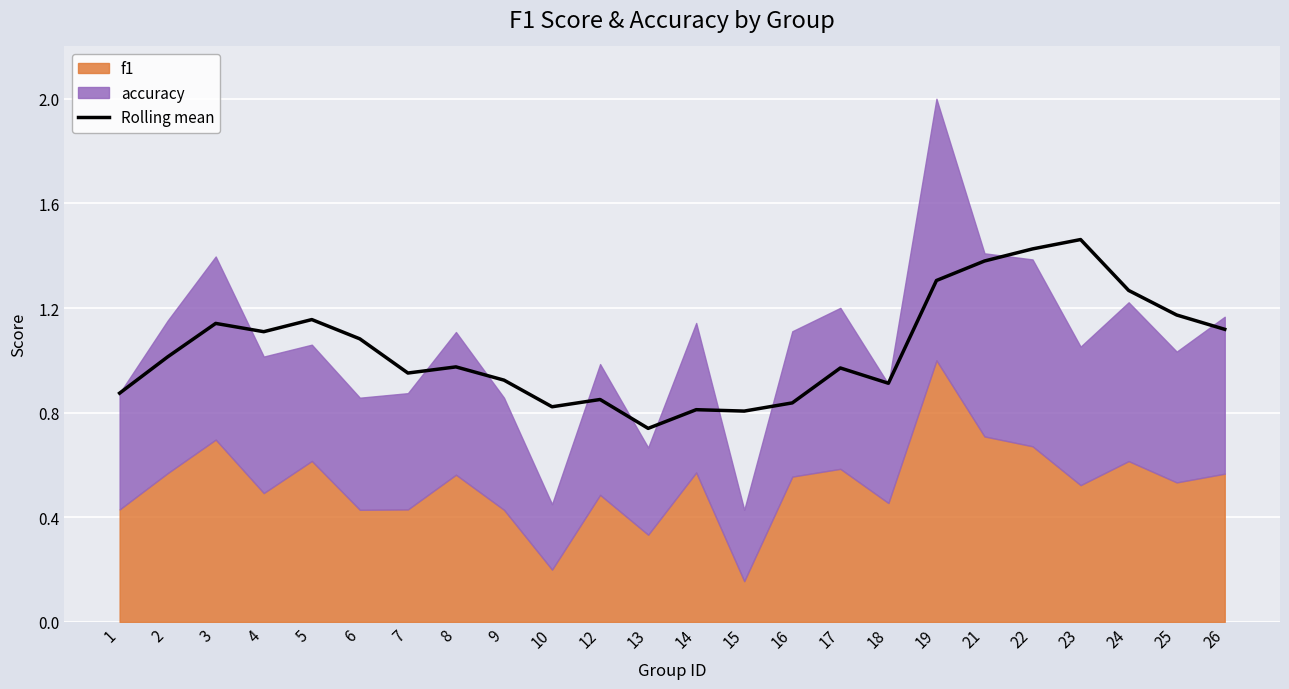

Rank the categories by value from highest to lowest.

23, 22, 21, 19, 24, 25, 5, 3, 26, 4, 6, 2, 8, 17, 7, 9, 18, 1, 12, 16, 10, 14, 15, 13